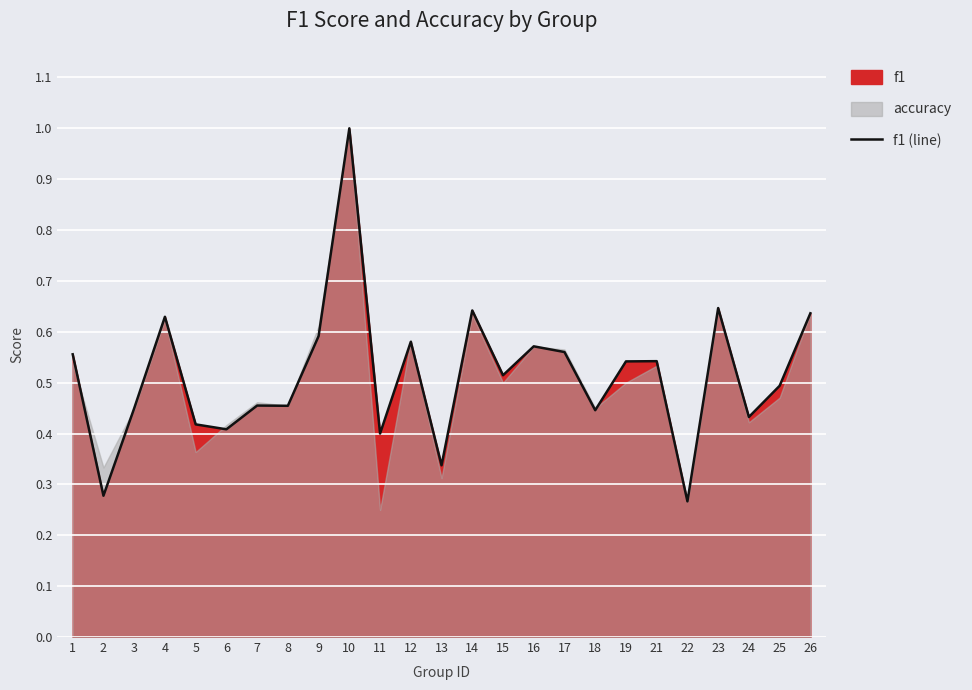

Where is the data nearest to the value 0?

22